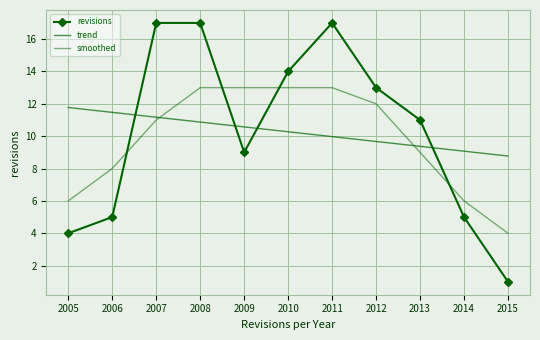

Which series has the largest total across all categories?

trend